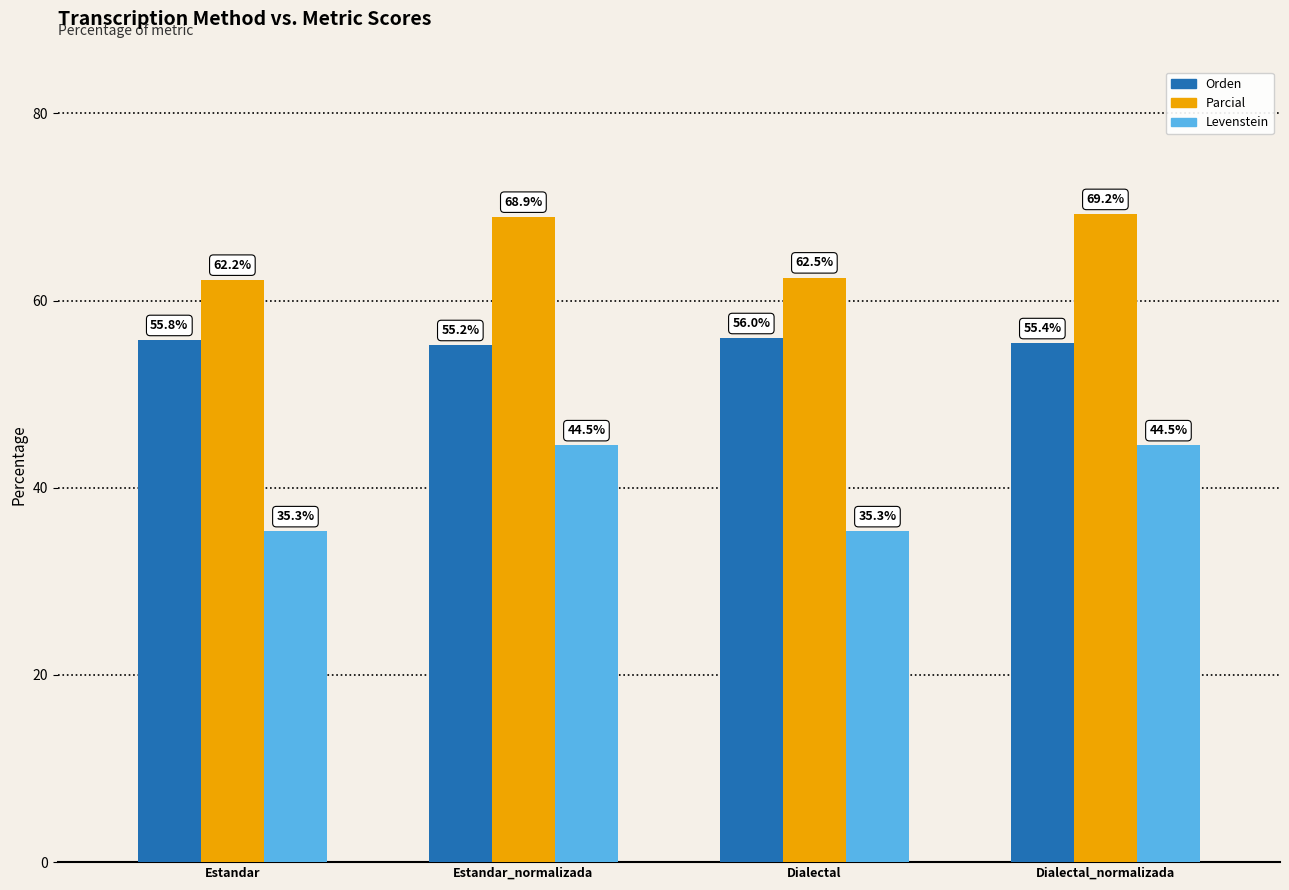

At which category is the sum across all series the highest?

Dialectal_normalizada